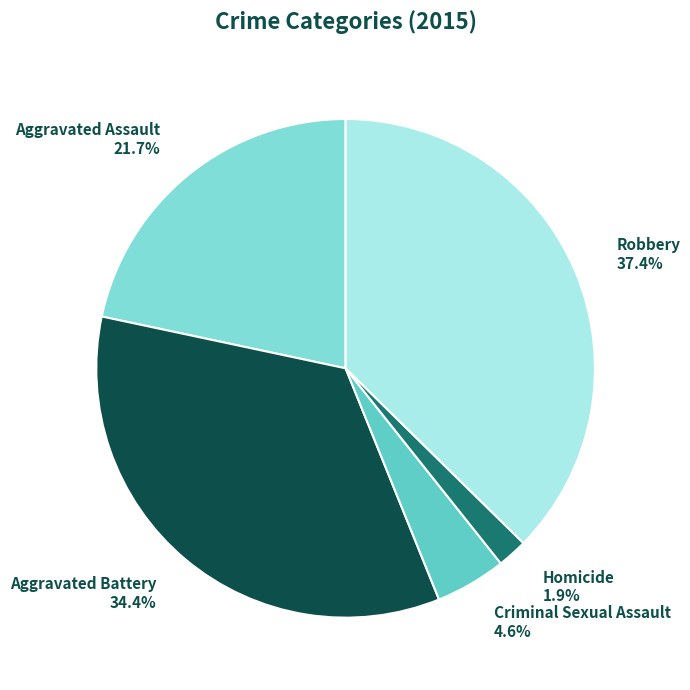

Does any single category account for the majority?

No